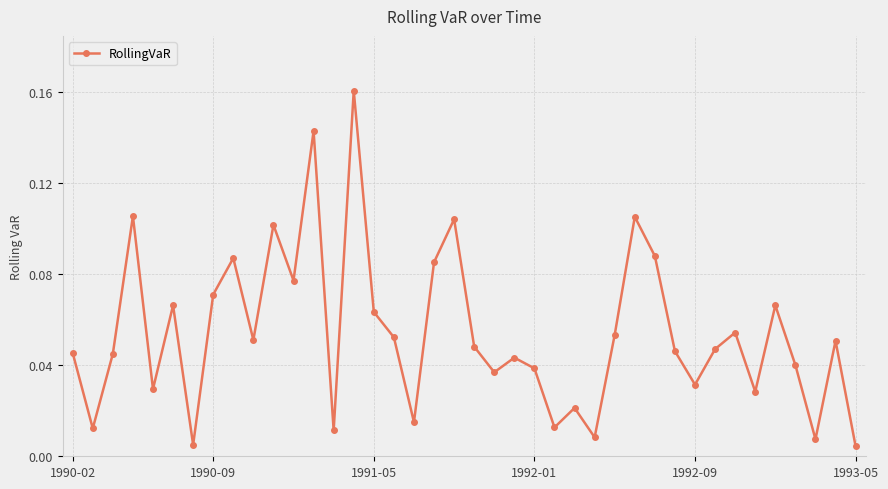

True or false: the data has more than 0 interior local peaks.

True